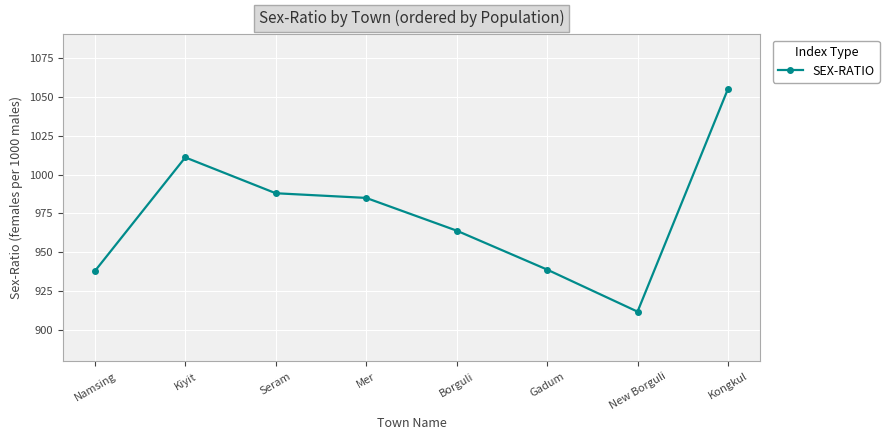

What is the value of the 4th point from the left?

985